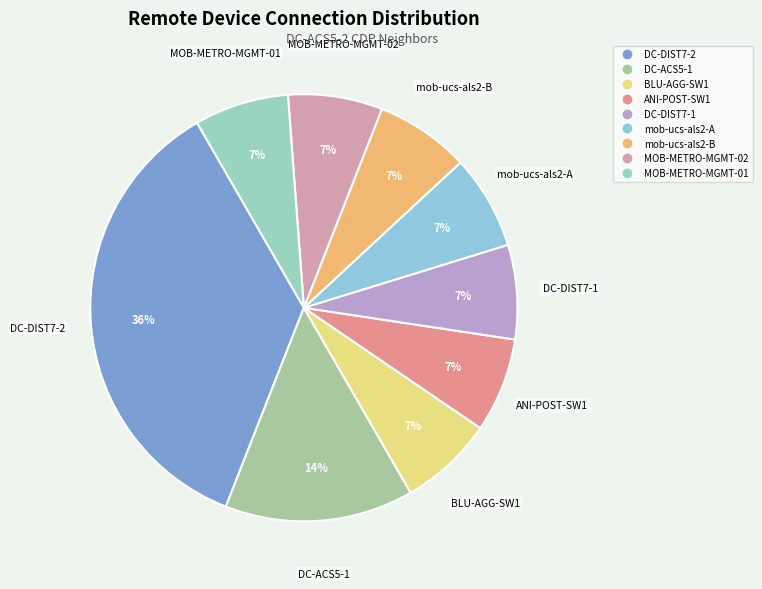

The DC-ACS5-1 slice represents 22% of the pie. True or false?

False